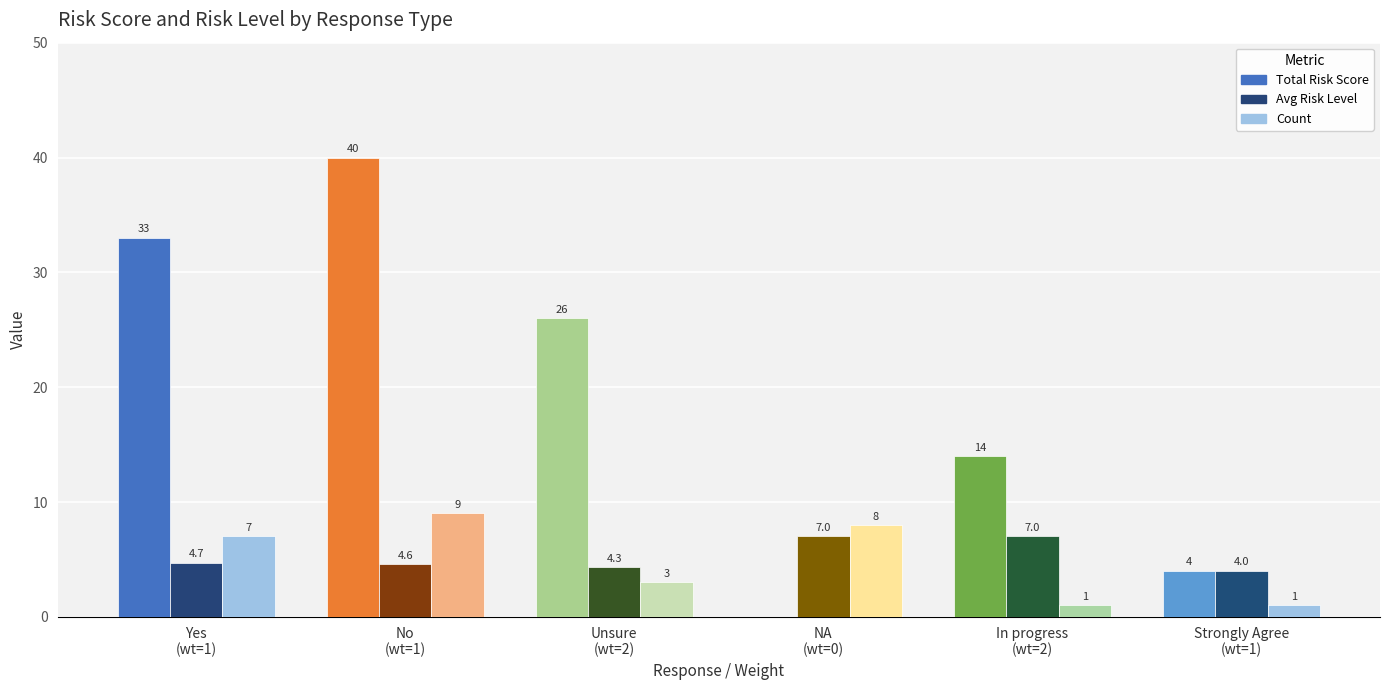

What is the sum of all Count values?

29.0